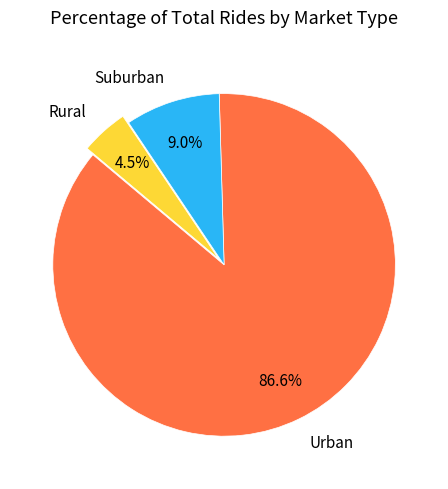

Rank the categories by value from highest to lowest.

Urban, Suburban, Rural